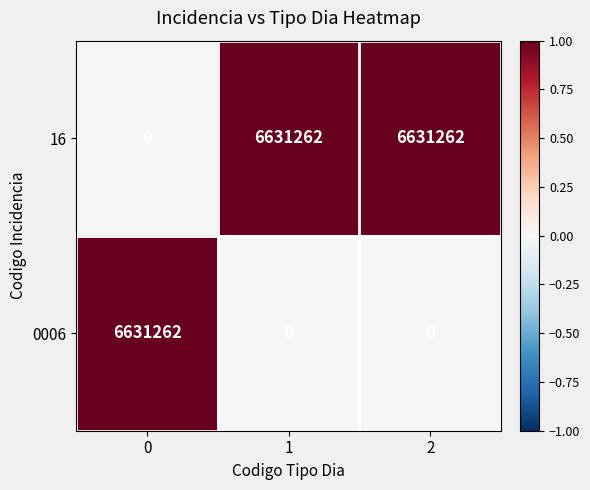

How many values in 0006 are above zero?

1